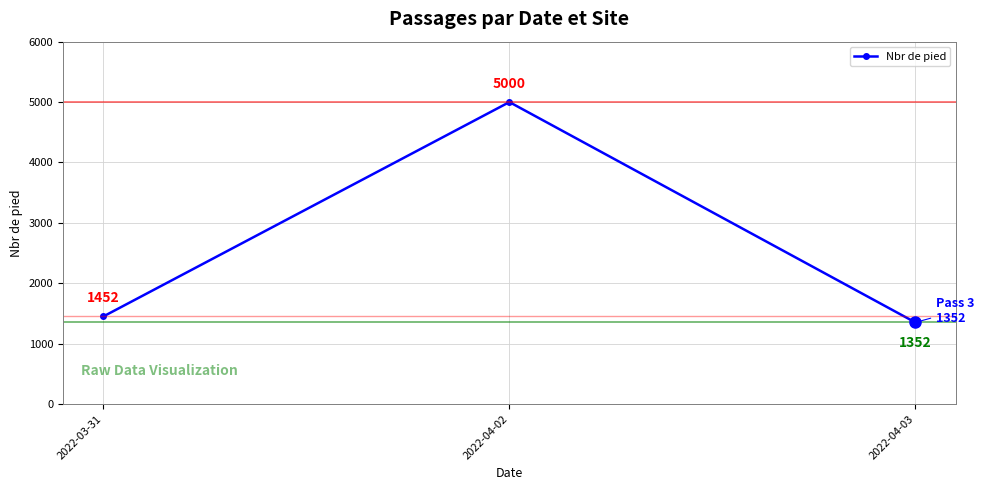

List the labels in order of value, smallest first.

2022-04-03, 2022-03-31, 2022-04-02